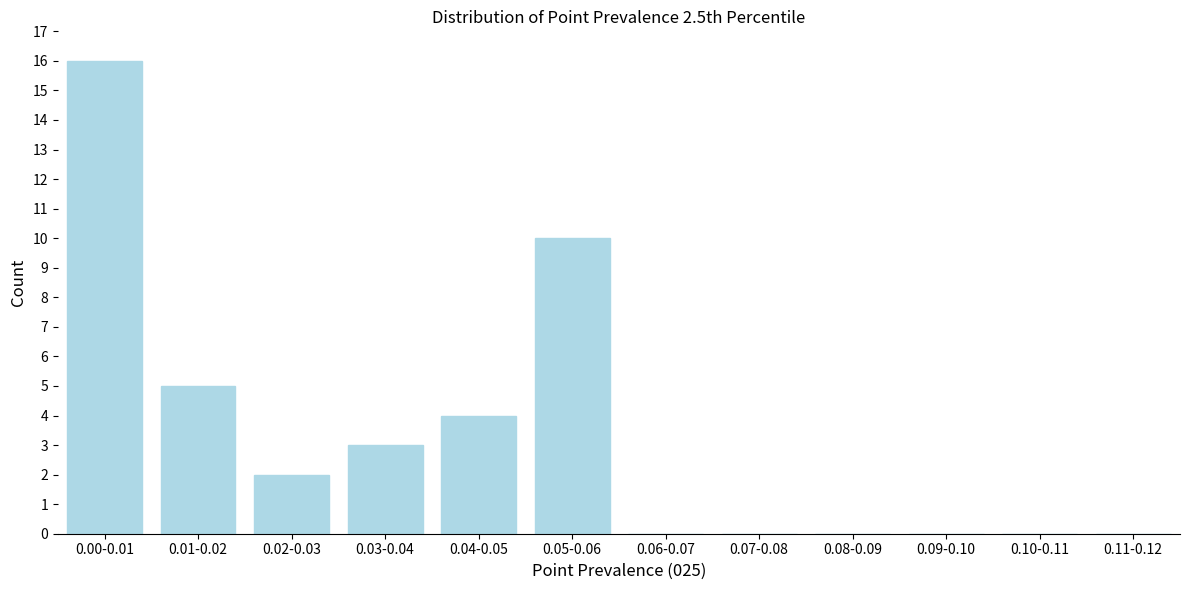

Which has a higher value, 0.02-0.03 or 0.11-0.12?

0.02-0.03